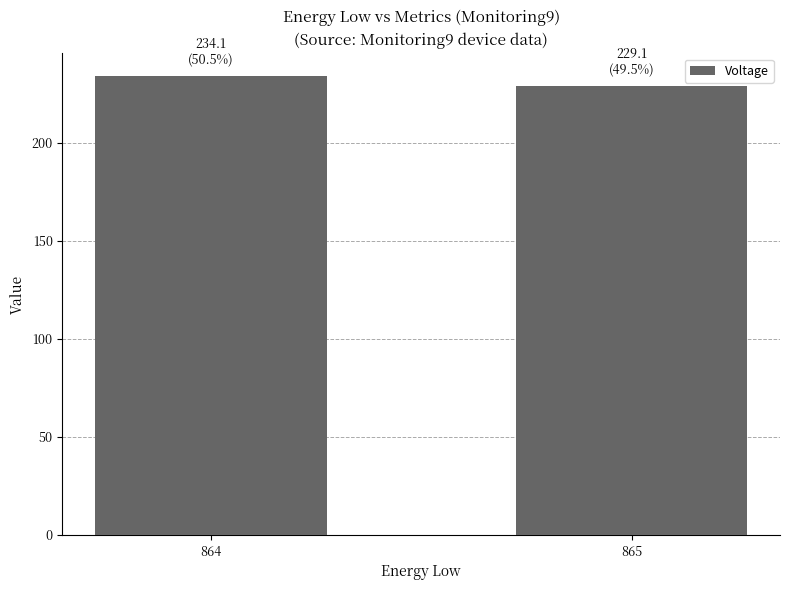

Which label corresponds to the largest value in the chart?

864